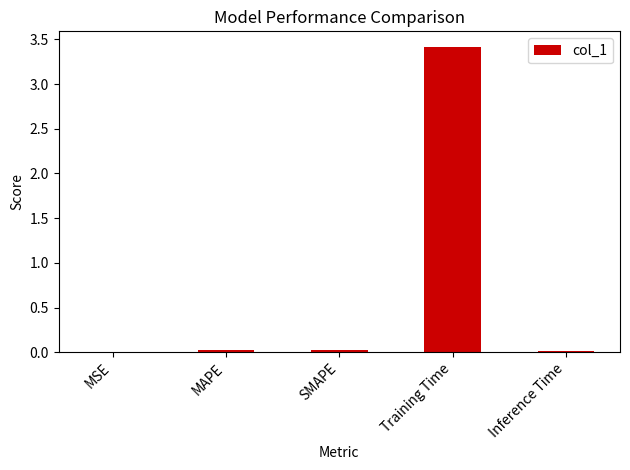

Between Inference Time and Training Time, which is larger?

Training Time